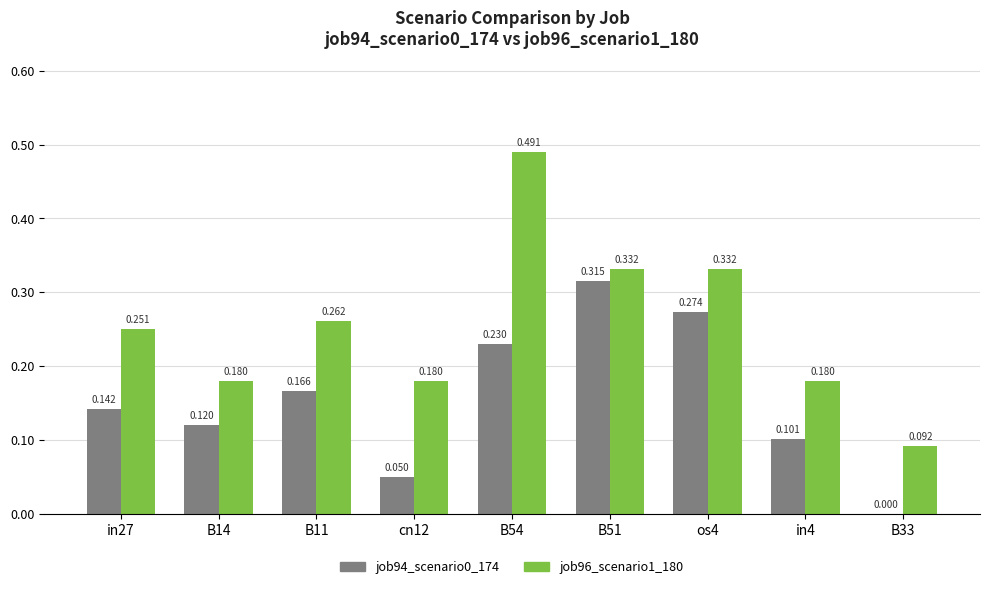

Is the value of job94_scenario0_174 at B54 greater than the value of job96_scenario1_180 at B14?

Yes